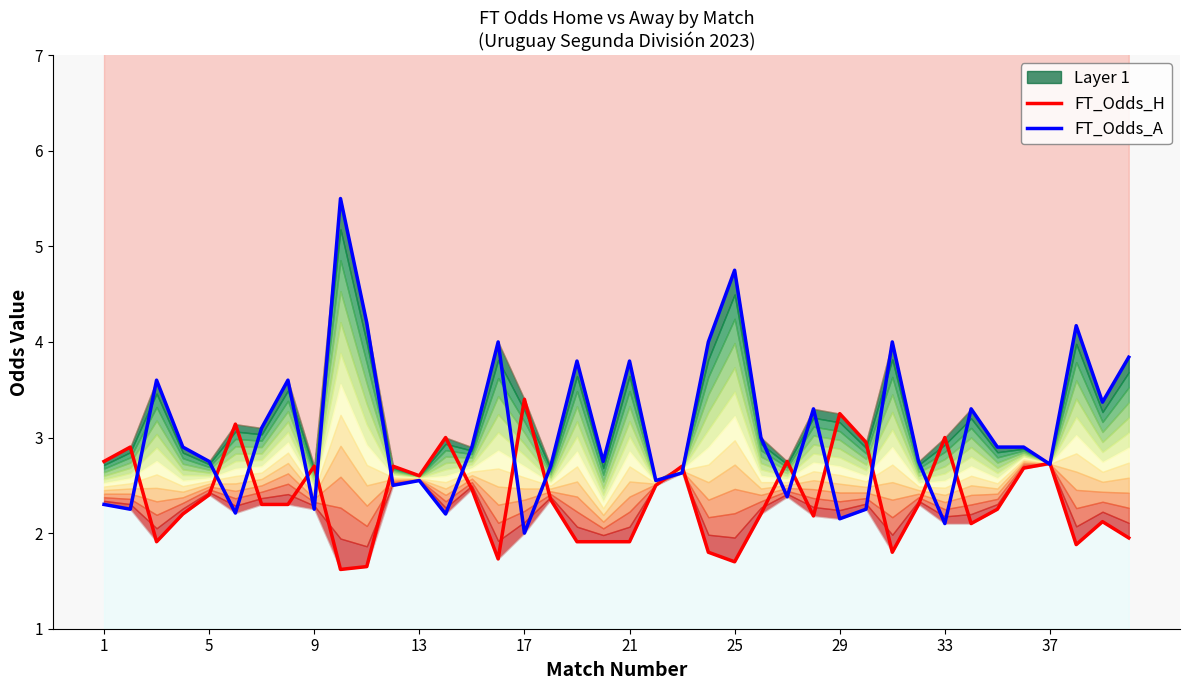

Reading left to right, list all the values displayed in this chart.

FT_Odds_H: 2.8	2.9	1.9	2.2	2.4	3.1	2.3	2.3	2.7	1.6	1.6	2.7	2.6	3.0	2.5	1.7	3.4	2.4	1.9	1.9	1.9	2.5	2.7	1.8	1.7	2.2	2.8	2.2	3.2	3.0	1.8	2.3	3.0	2.1	2.2	2.7	2.7	1.9	2.1	1.9
FT_Odds_A: 2.3	2.2	3.6	2.9	2.8	2.2	3.1	3.6	2.2	5.5	4.2	2.5	2.5	2.2	2.9	4.0	2.0	2.7	3.8	2.8	3.8	2.5	2.6	4.0	4.8	3.0	2.4	3.3	2.1	2.2	4.0	2.8	2.1	3.3	2.9	2.9	2.7	4.2	3.4	3.8